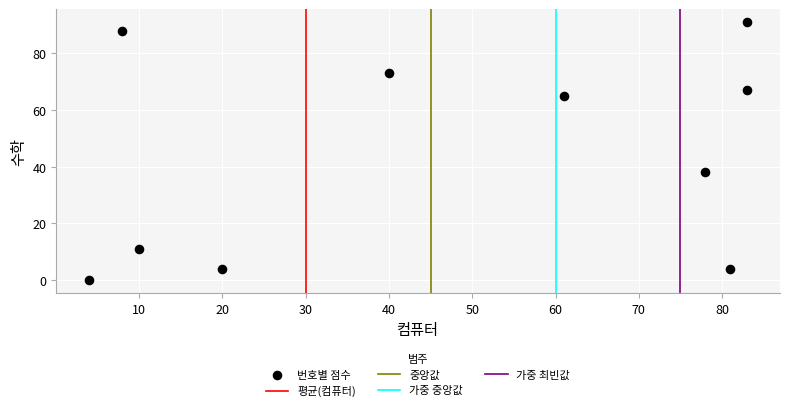

What Y value in the scatter plot is closest to 45?

38